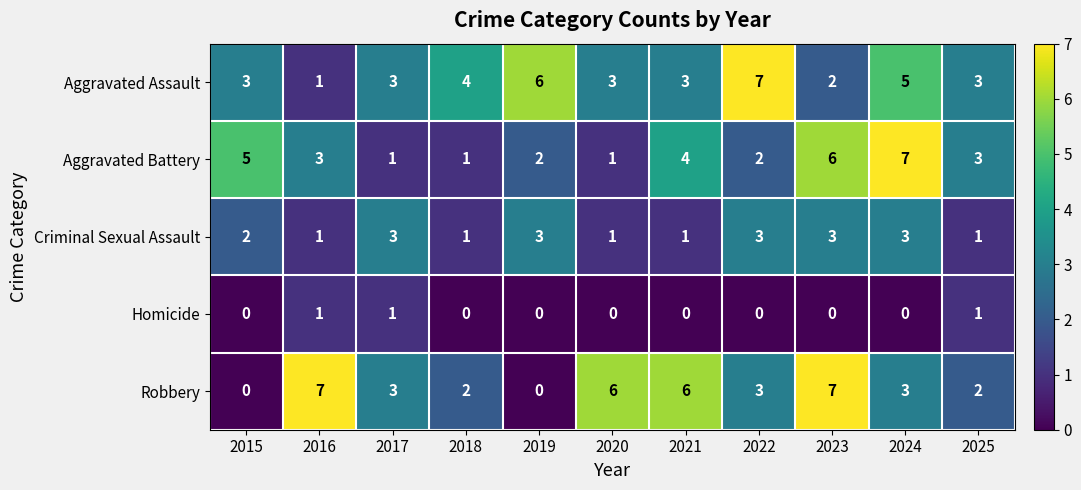

True or false: Aggravated Assault has a value of 7 at 2022.

True